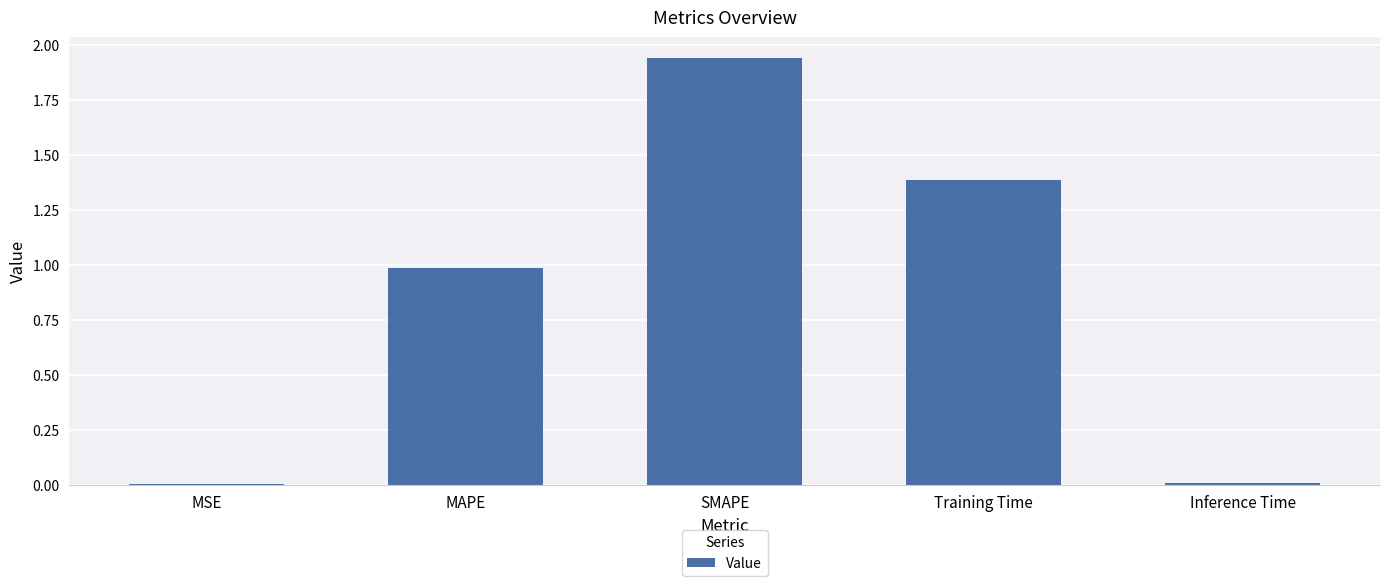

Read the value at MAPE.

1.0